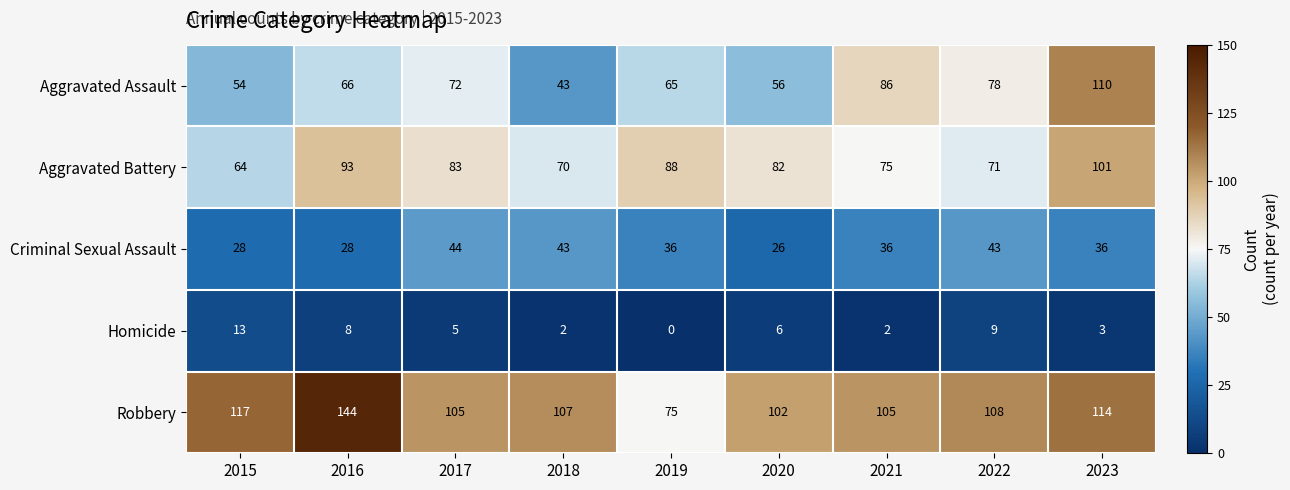

True or false: Criminal Sexual Assault has a value of 43 at 2018.

True